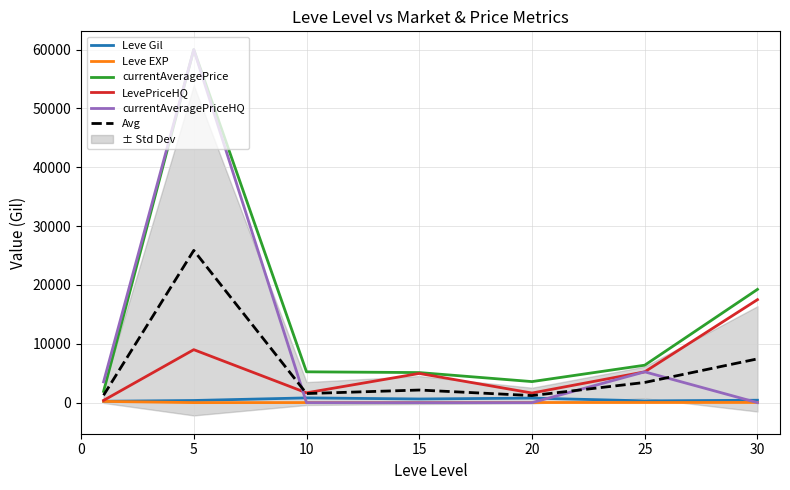

True or false: currentAveragePrice and LevePriceHQ cross at least once.

False